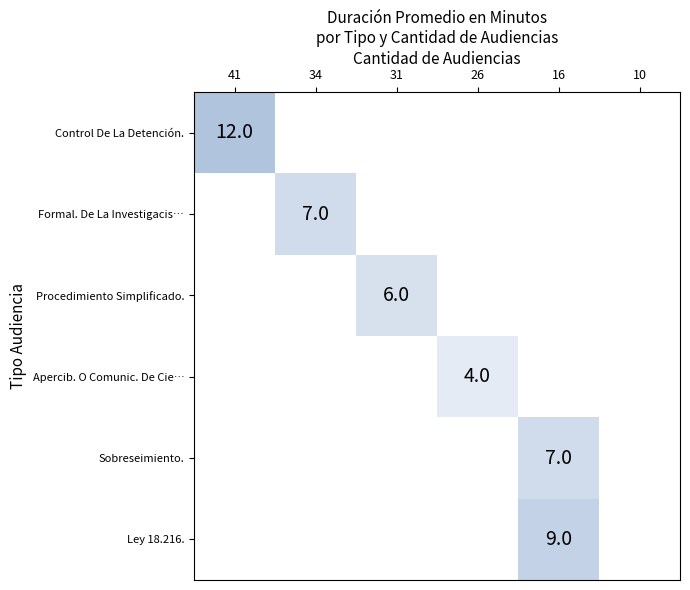

At which category is the sum across all series the highest?

16